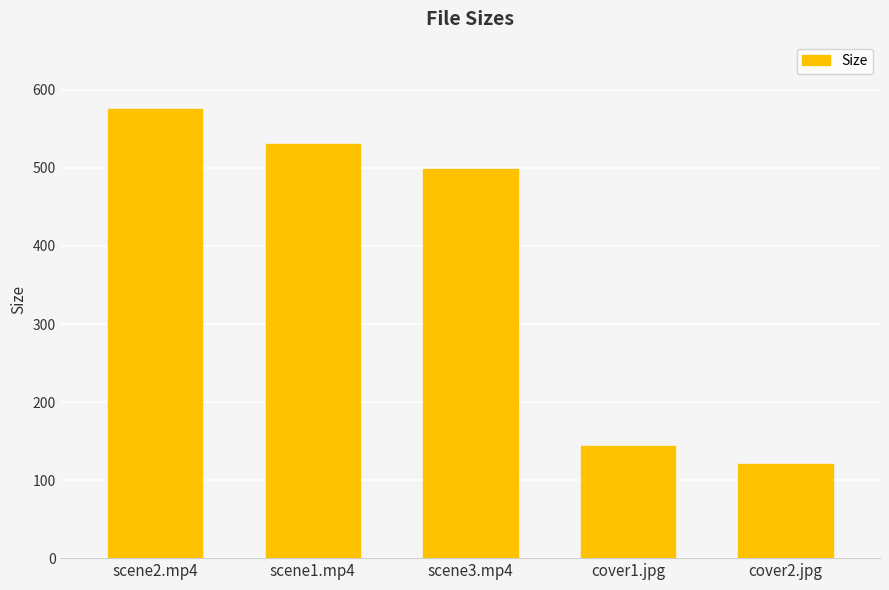

What is the minimum value shown in the chart?

120.2